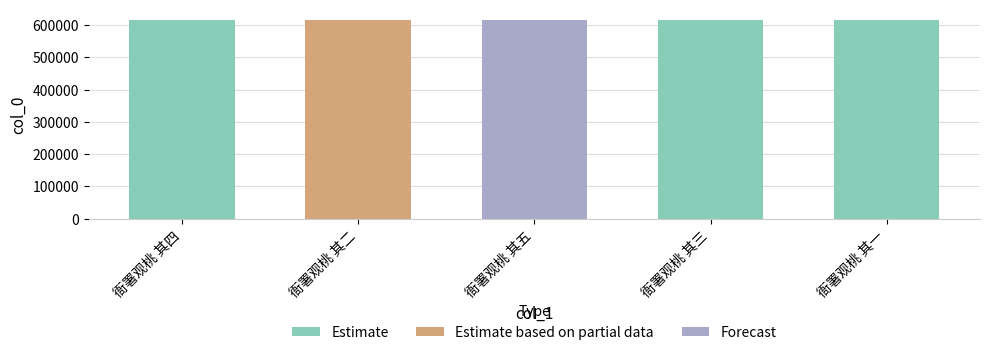

What is the value of the 5th bar from the left?

616915